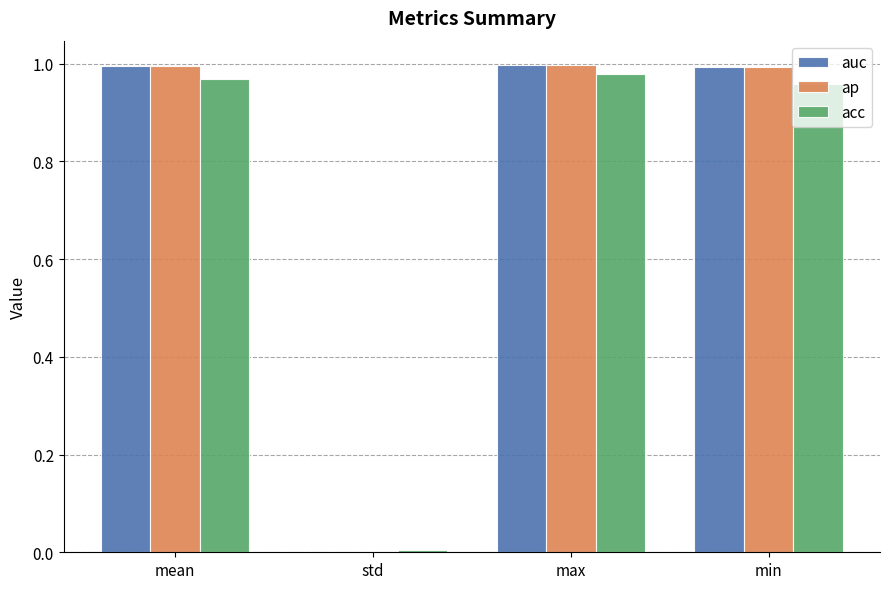

What is the sum of all acc values?

2.9